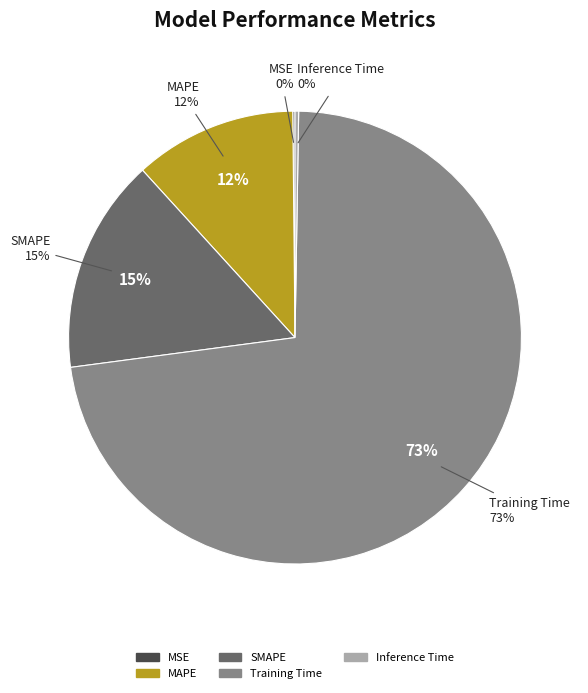

What percentage do MAPE and Training Time together represent?

84.2%